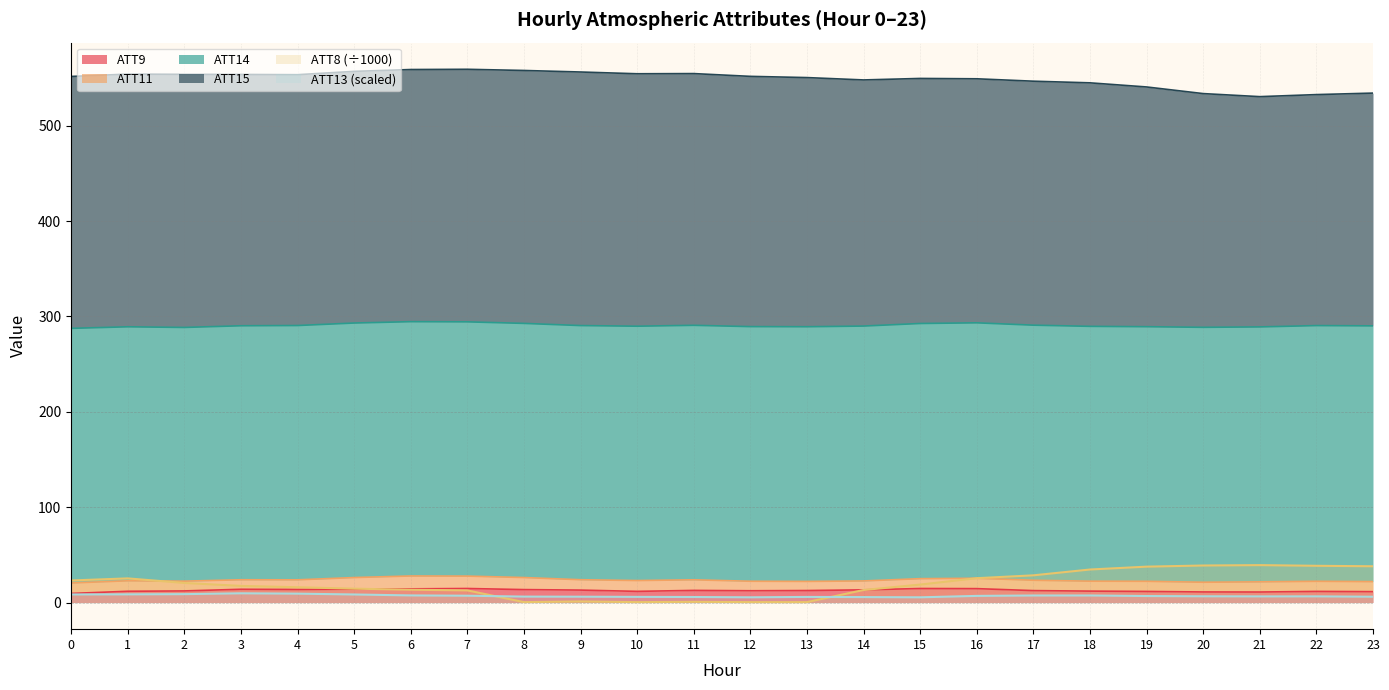

At which category does ATT8 reach its first local valley?

8